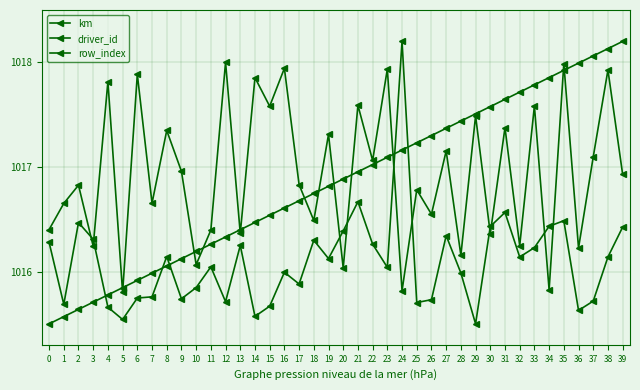

What is the difference between the maximum and second lowest values in the row_index series?

2.6